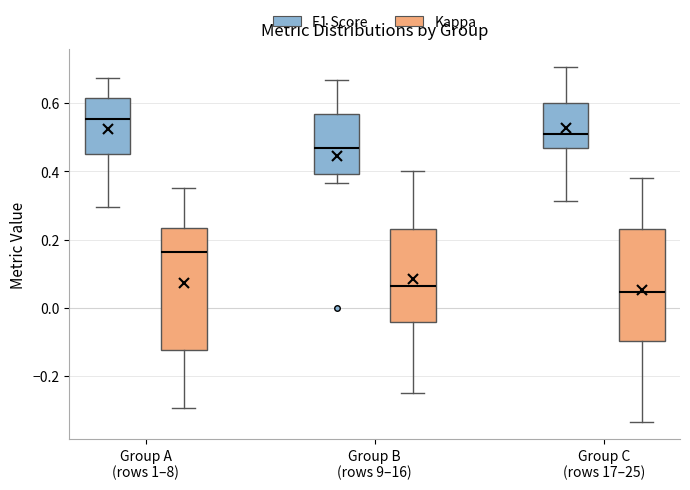

Which box's median line is the highest?

Group A (rows 1–8) (F1 Score)